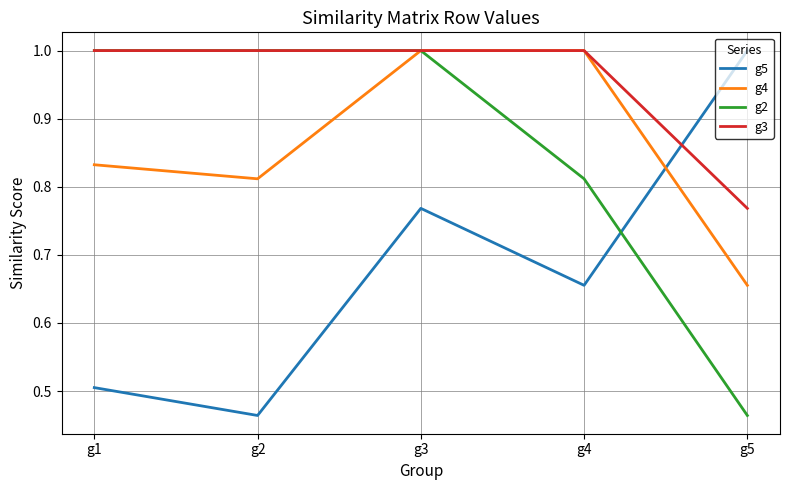

Is it true that g3 equals 0.5 at g3?

False